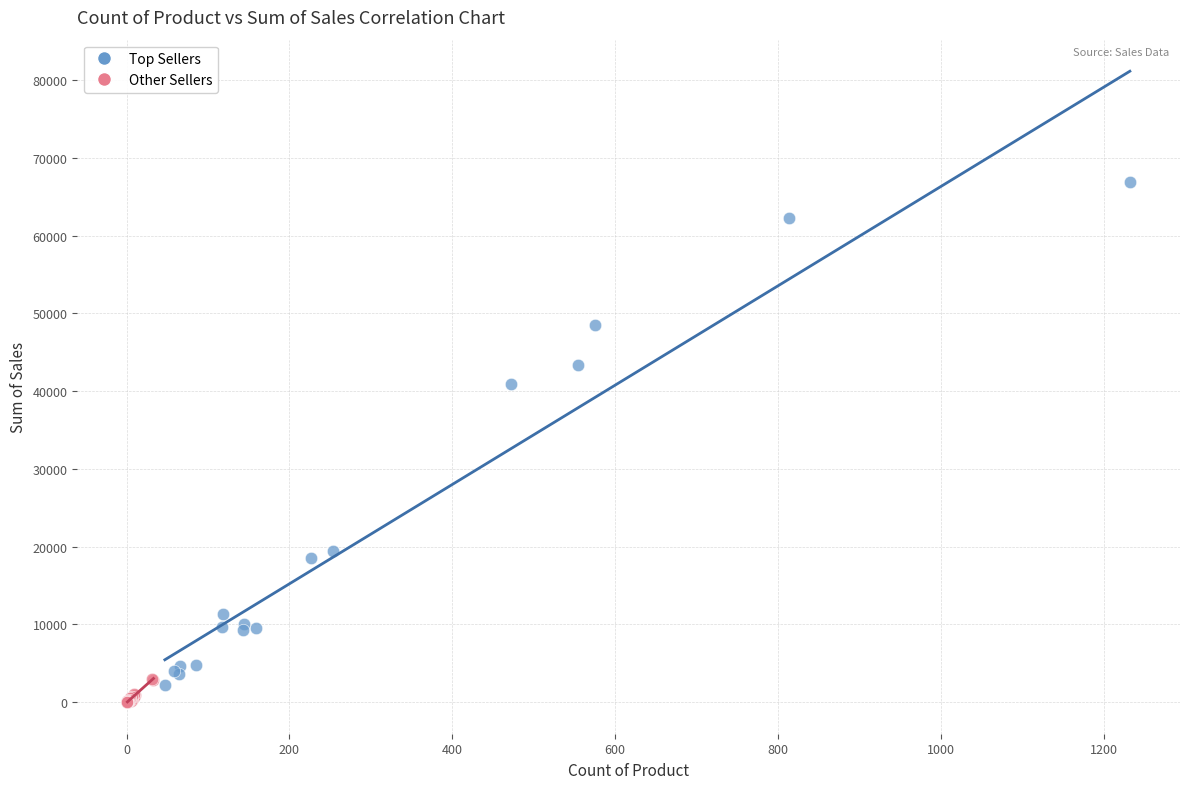

Which series reaches the maximum Y coordinate?

Top Sellers